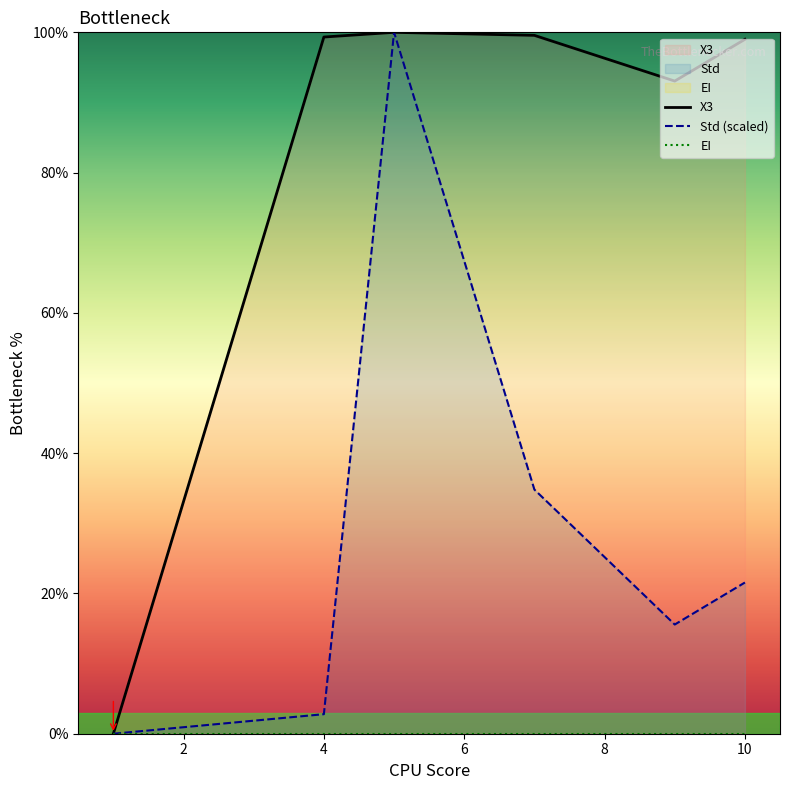

List the series in order of their overall mean, highest first.

X3, Std (scaled), EI